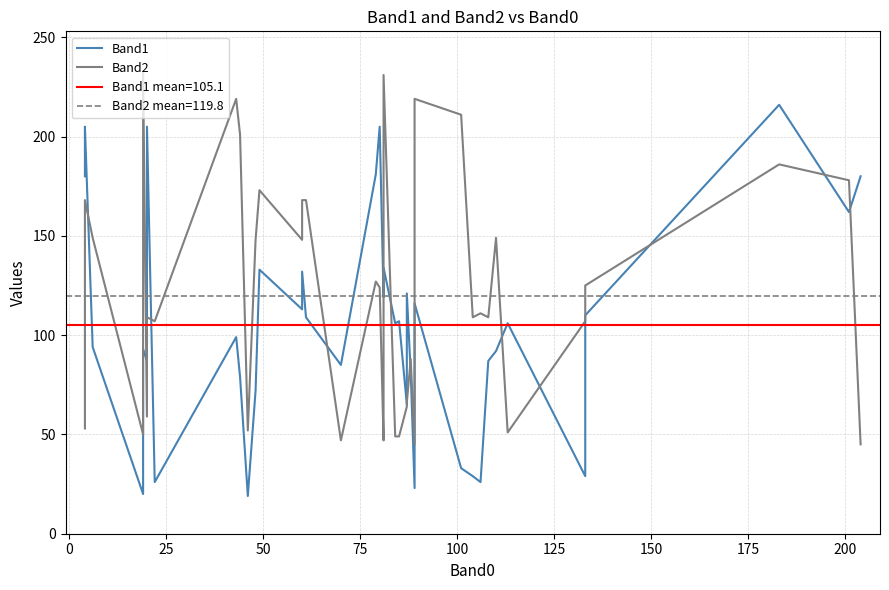

What is the difference between the maximum and minimum values in the Band1 series?

197